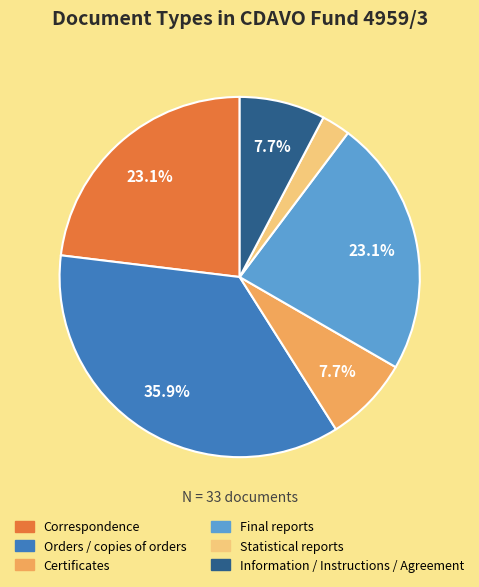

Which slice is the largest?

Orders / copies of orders